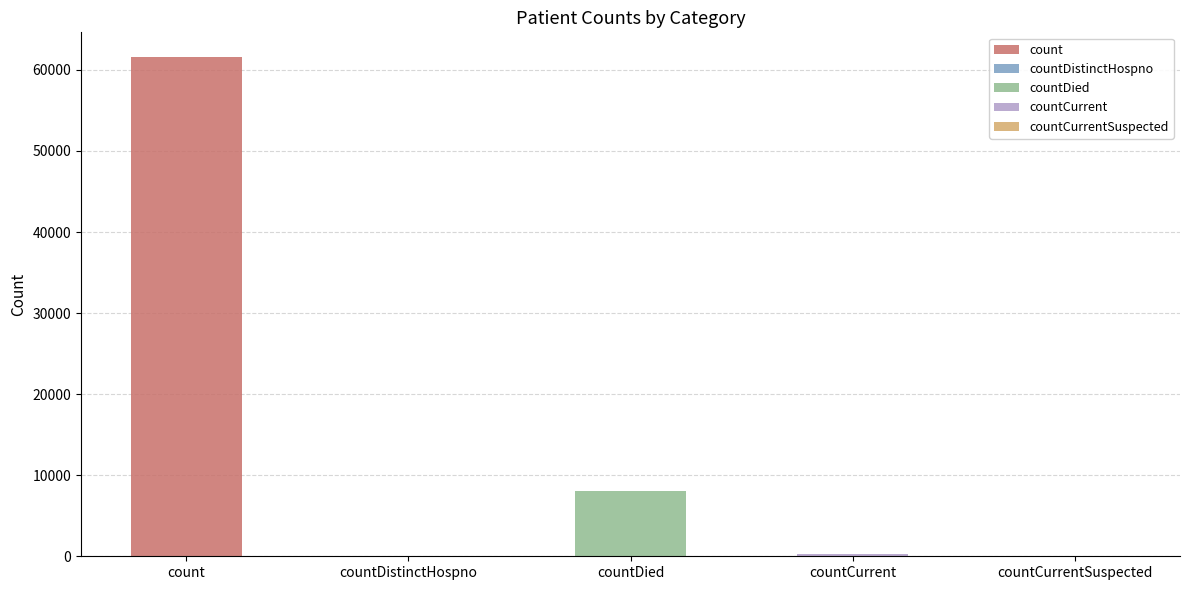

Where is the data nearest to the value 30777?

countDied